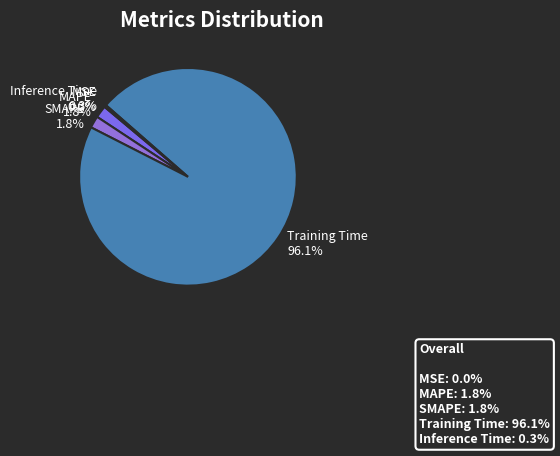

Between SMAPE and Training Time, which is larger?

Training Time